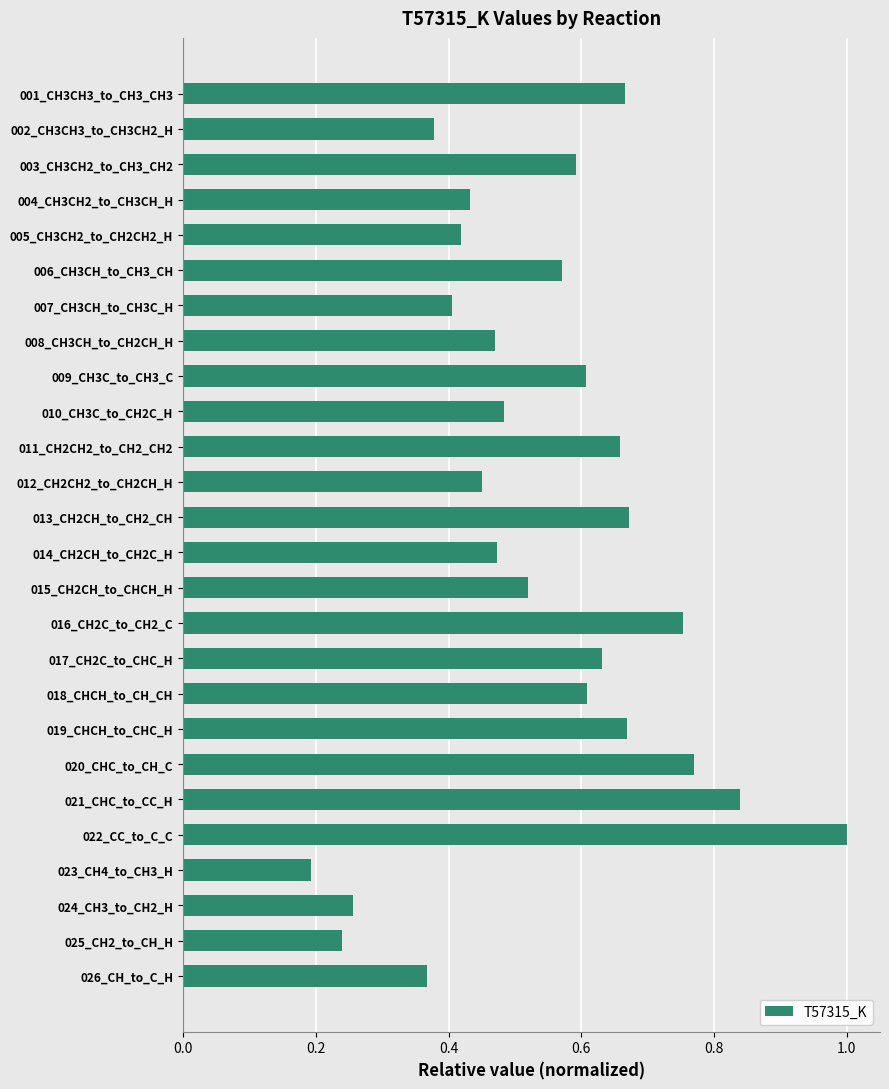

What is the label of the 13th bar from the top?

013_CH2CH_to_CH2_CH